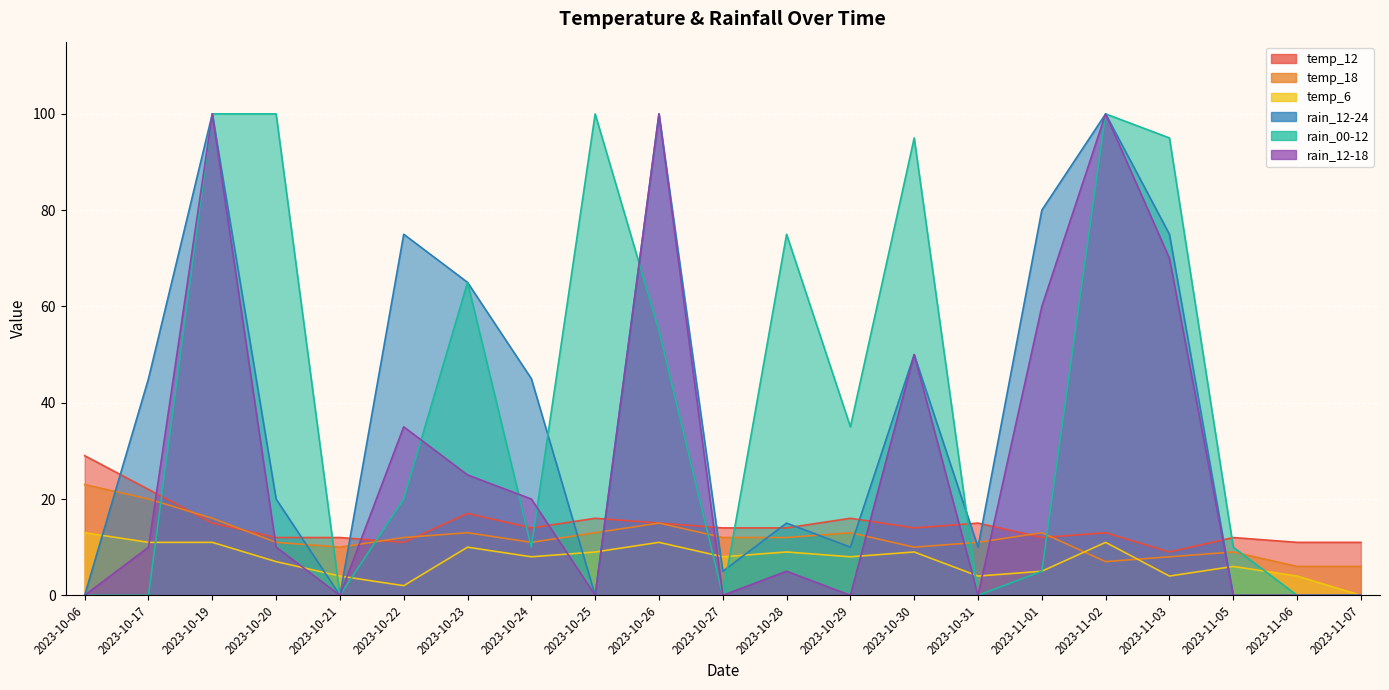

What value does the temp_18 series have at 2023-10-17, to the nearest 5?

20